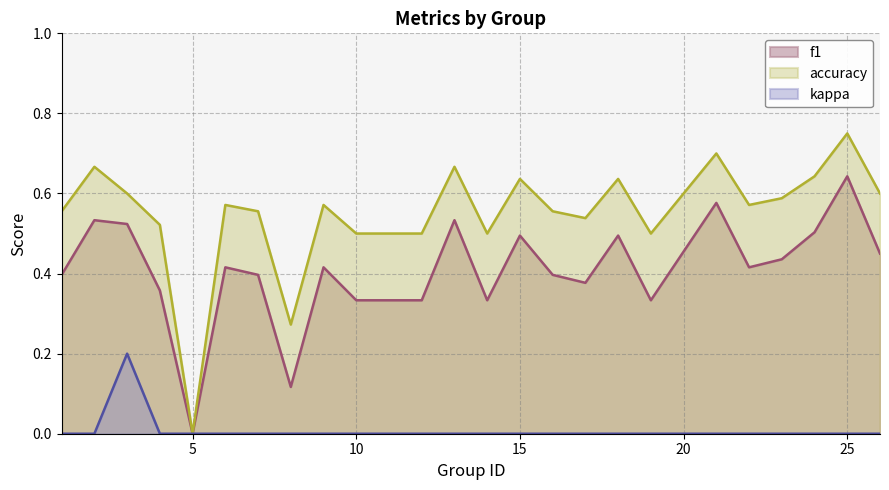

What is the difference between the highest and lowest values at 13?

0.7